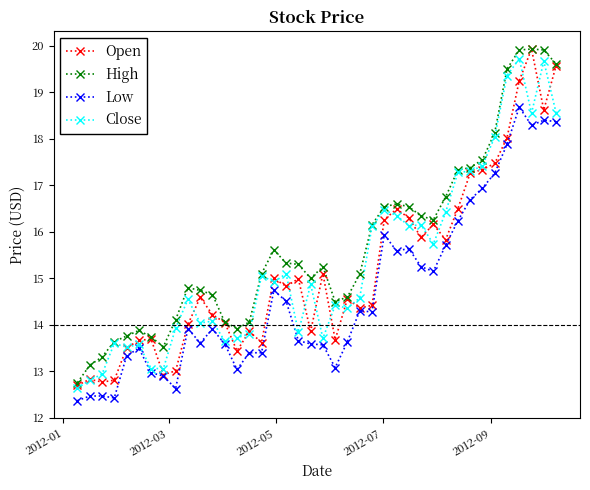

Which series has the largest total across all categories?

High